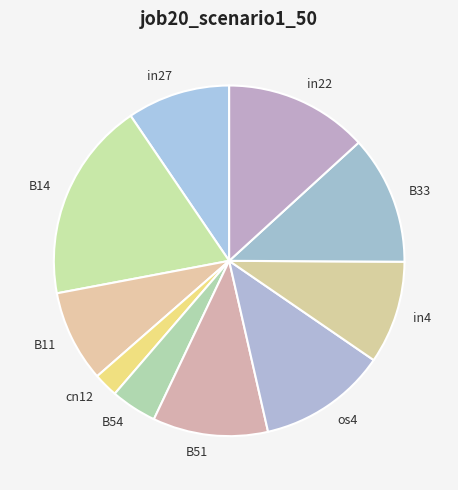

How many segments does this pie chart have?

10